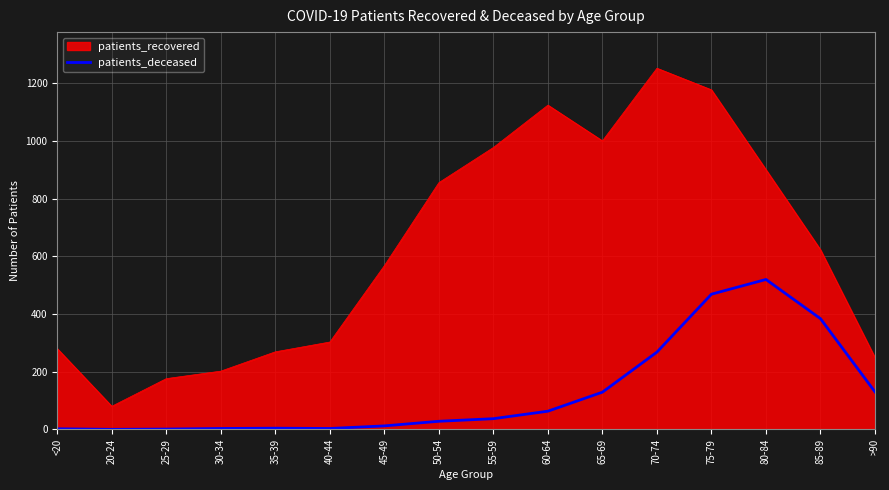

What is the difference between the maximum and minimum values in the patients_recovered series?

1173